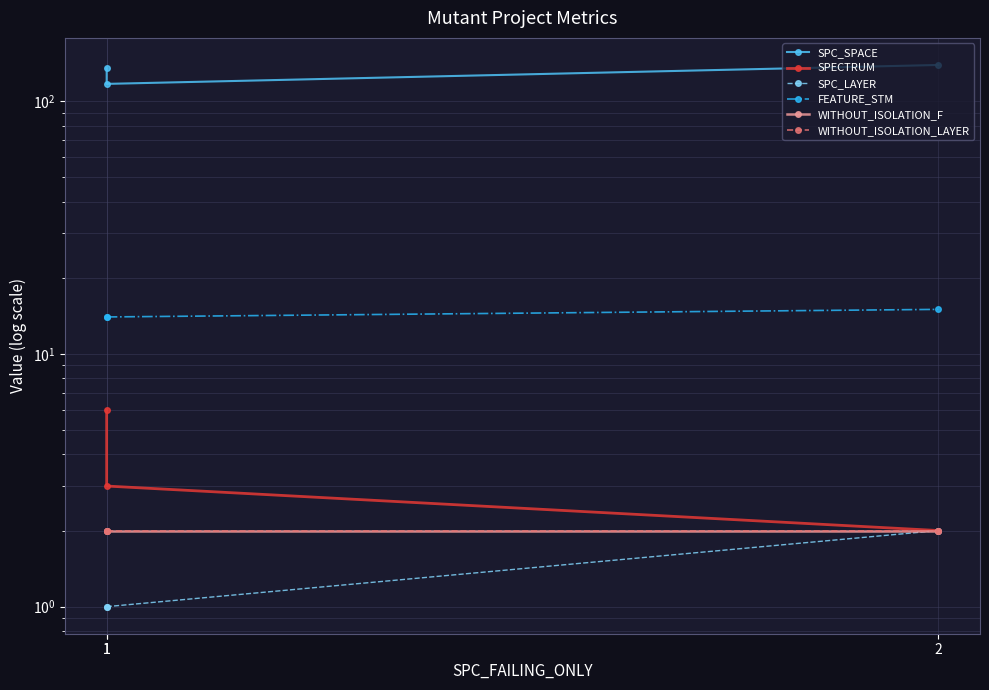

Is it true that SPECTRUM equals 5 at 1?

False